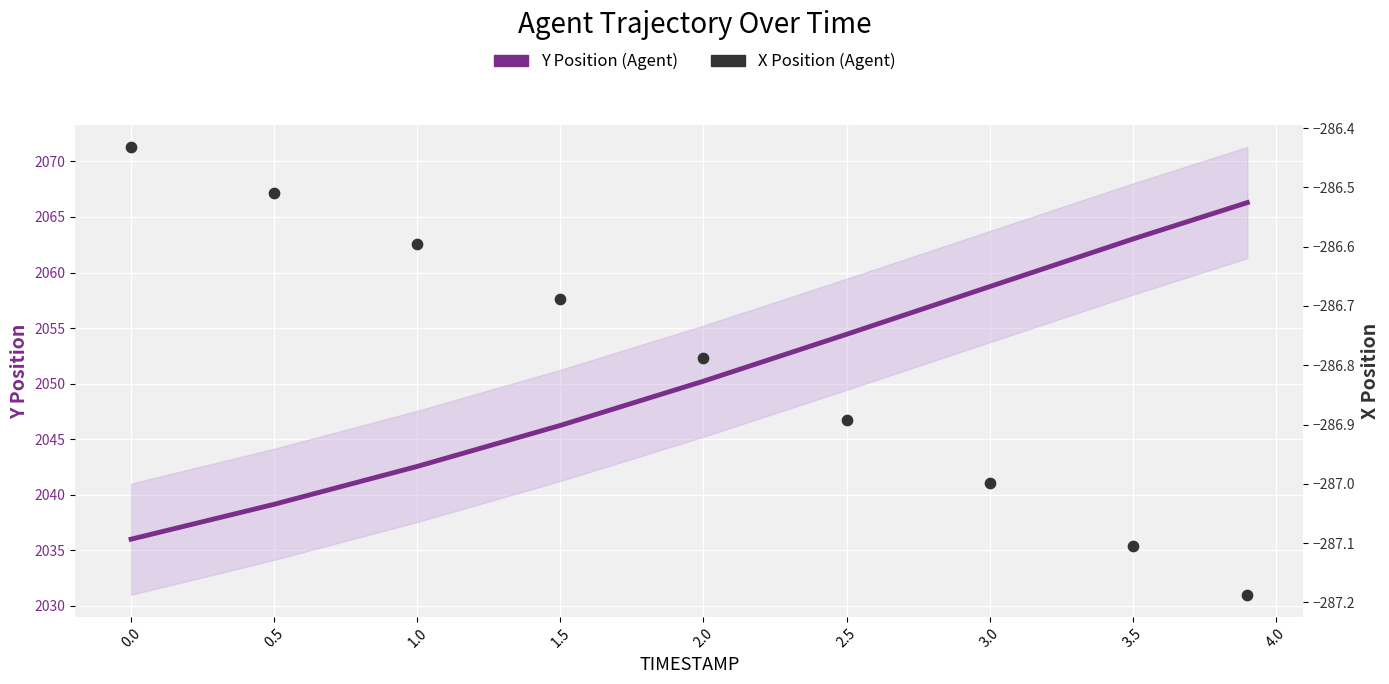

At how many categories does at least one series exceed 1683?

9